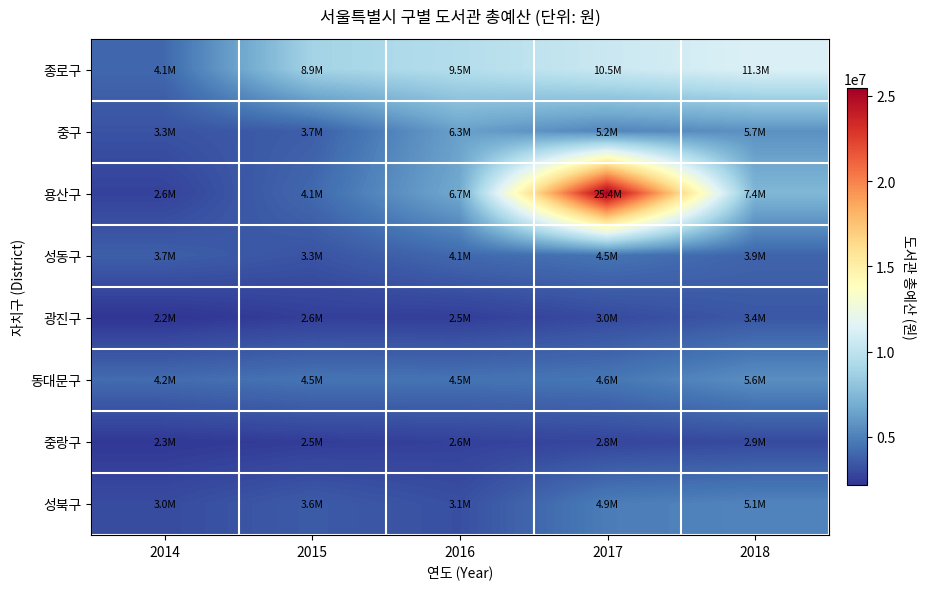

Between 2015 and 2017, which is larger?

2017